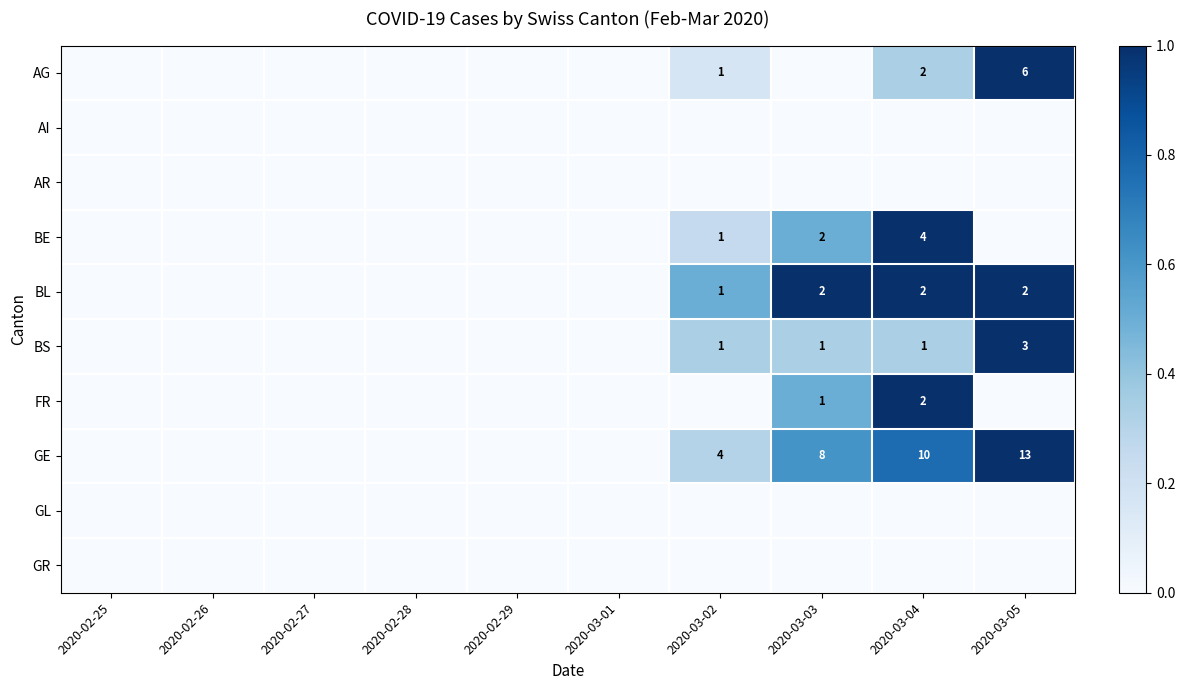

True or false: FR has a value of 1 at 2020-03-03.

True